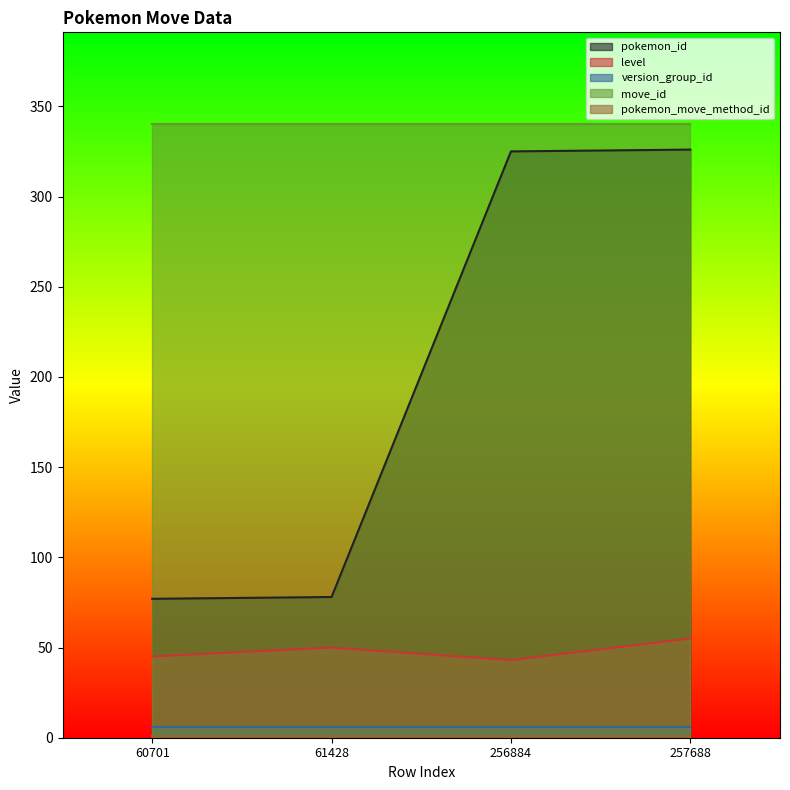

True or false: level and pokemon_id cross at least once.

False